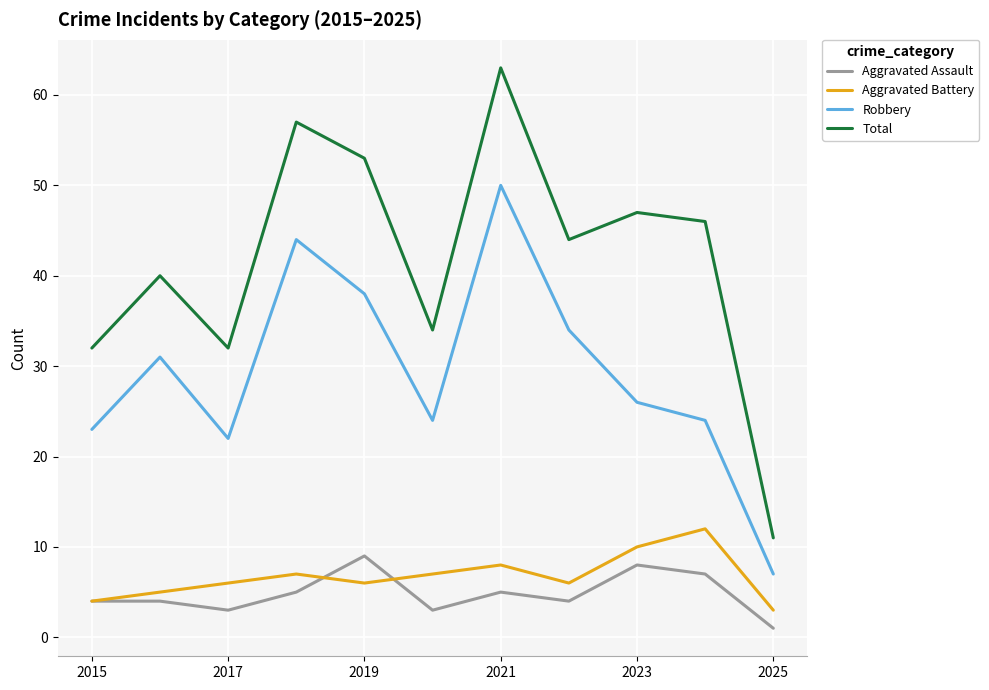

True or false: Robbery and Total intersect in this chart.

False